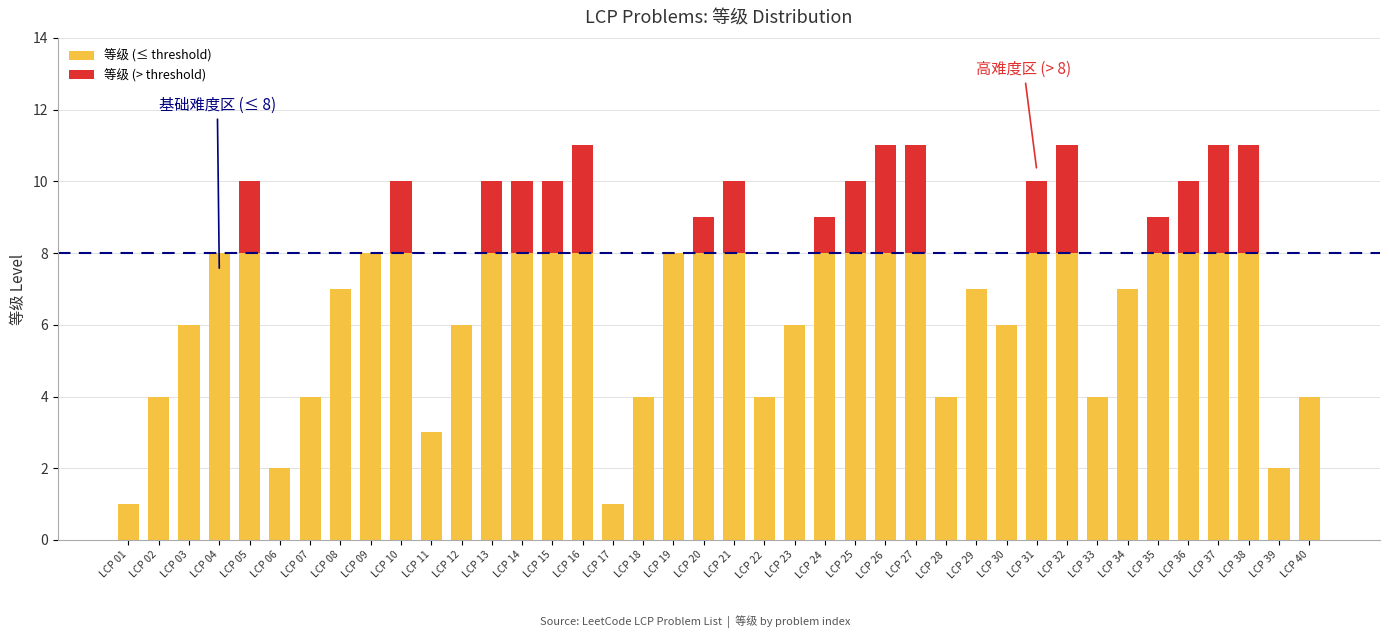

What is the average value of the 等级 series?

7